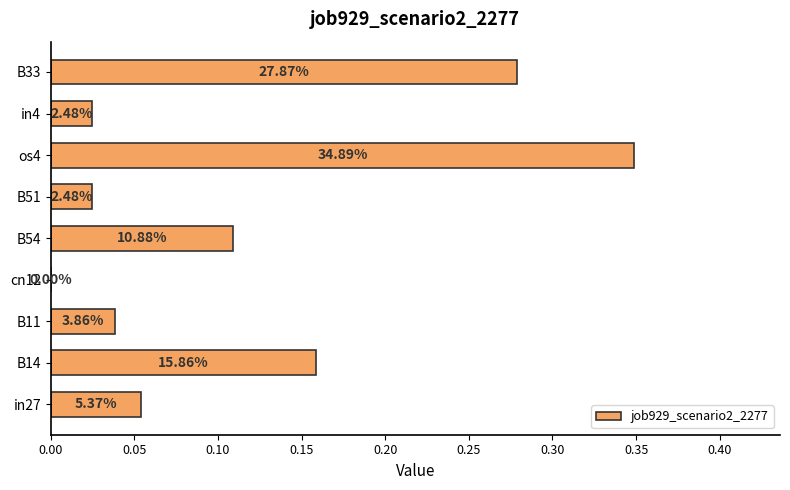

What is the difference between the maximum and minimum values?

0.3